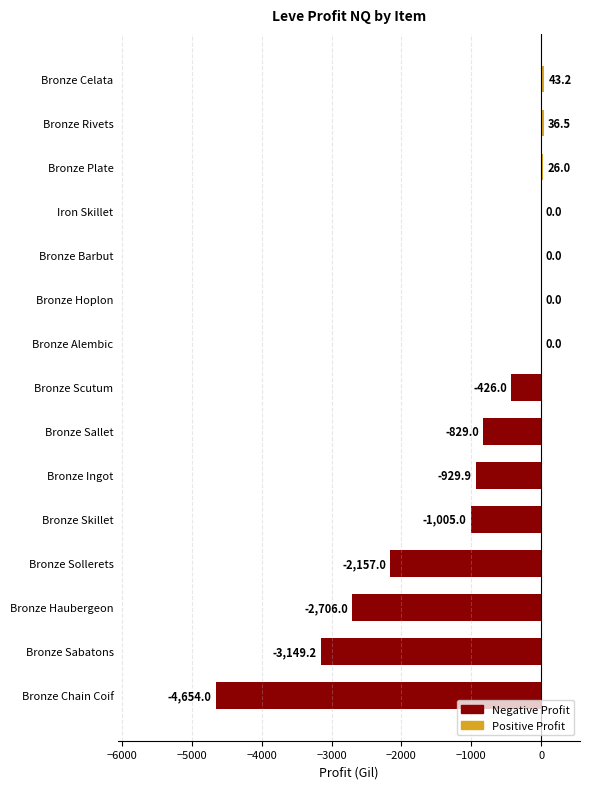

Are the bars grouped side by side (vs. stacked)?

No